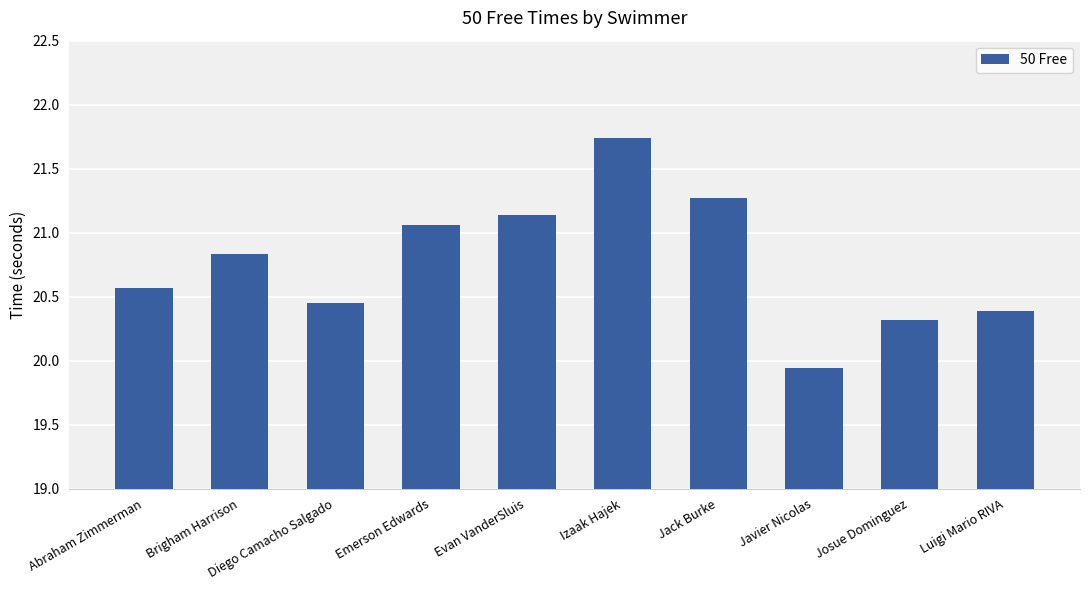

How many data points are less than 20?

1